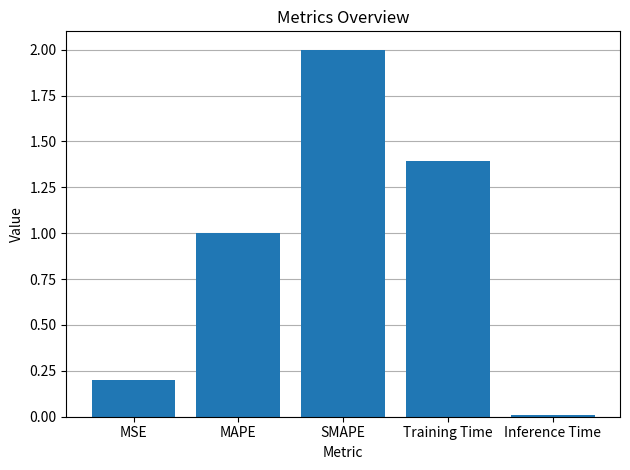

What position from the left is SMAPE?

3